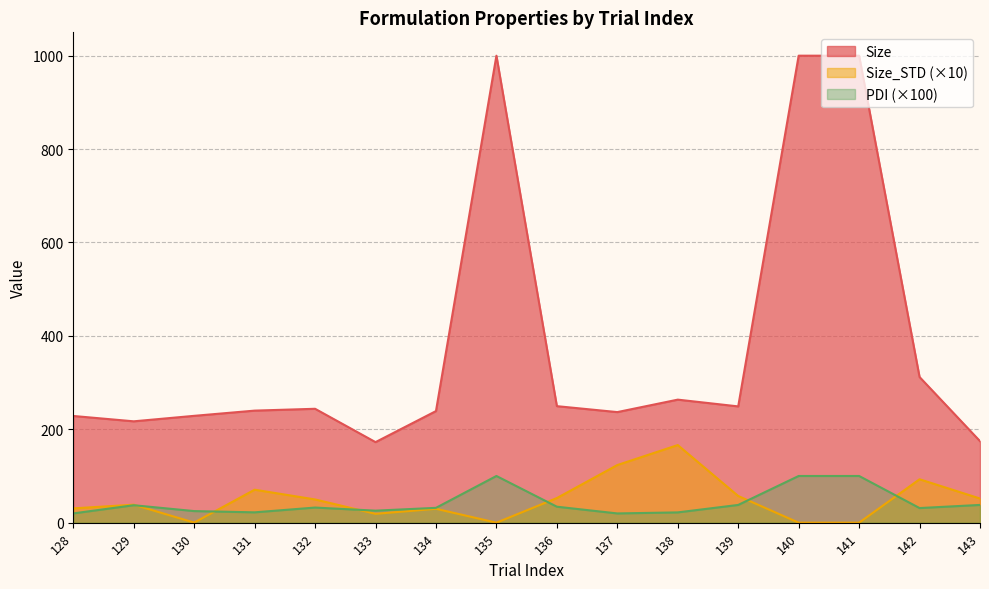

What are all the series names shown in the legend?

Size, Size_STD (×10), PDI (×100)